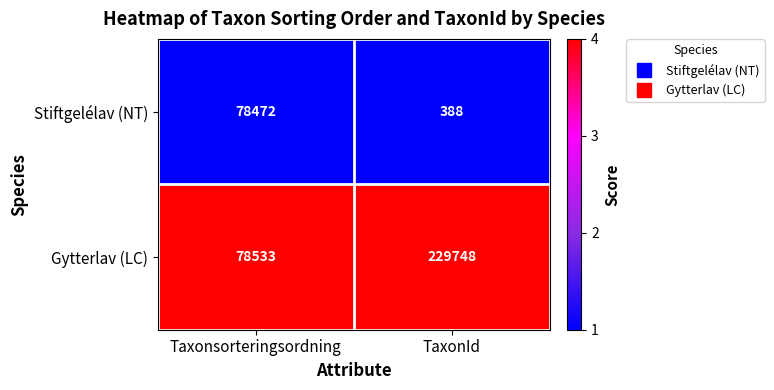

Is it true that Gytterlav (LC) equals 78533 at Taxonsorteringsordning?

True